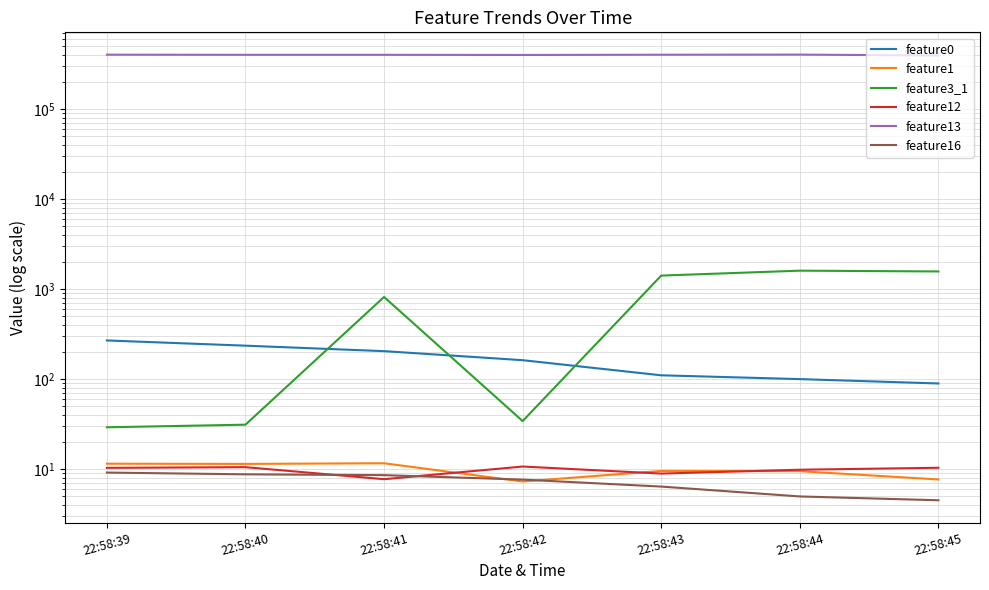

Where do feature1 and feature12 first cross each other?

22:58:41 and 22:58:42